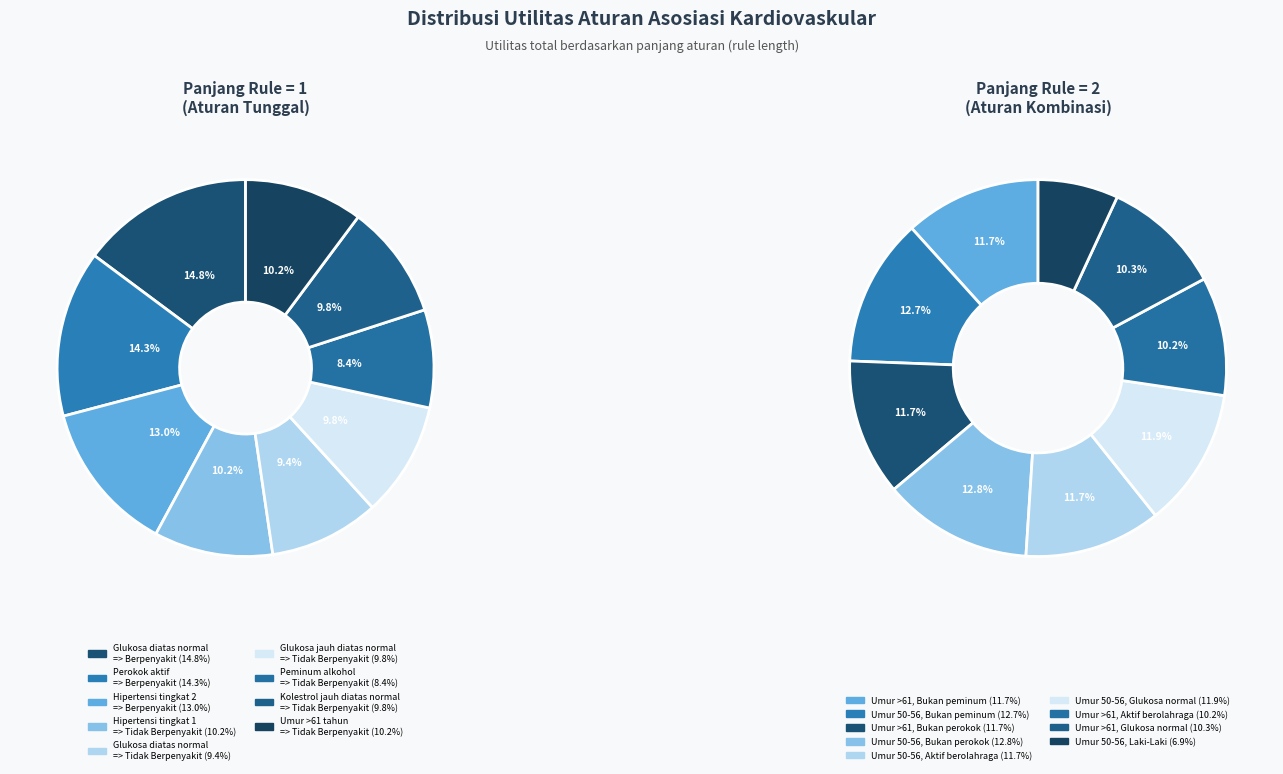

What is the spread (max minus min) of values at 1?

28472.1